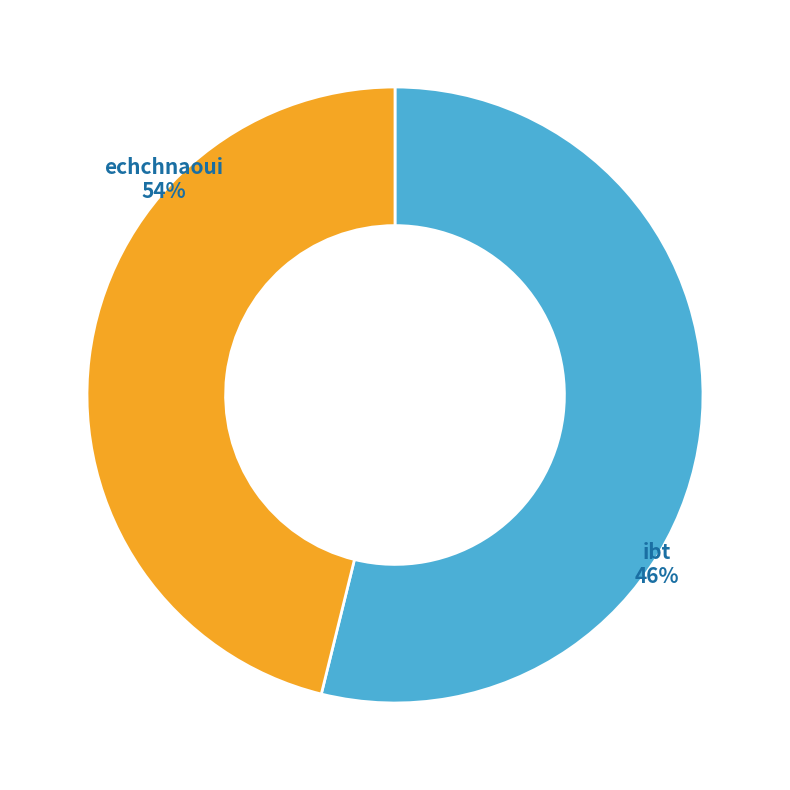

How many segments does this pie chart have?

2